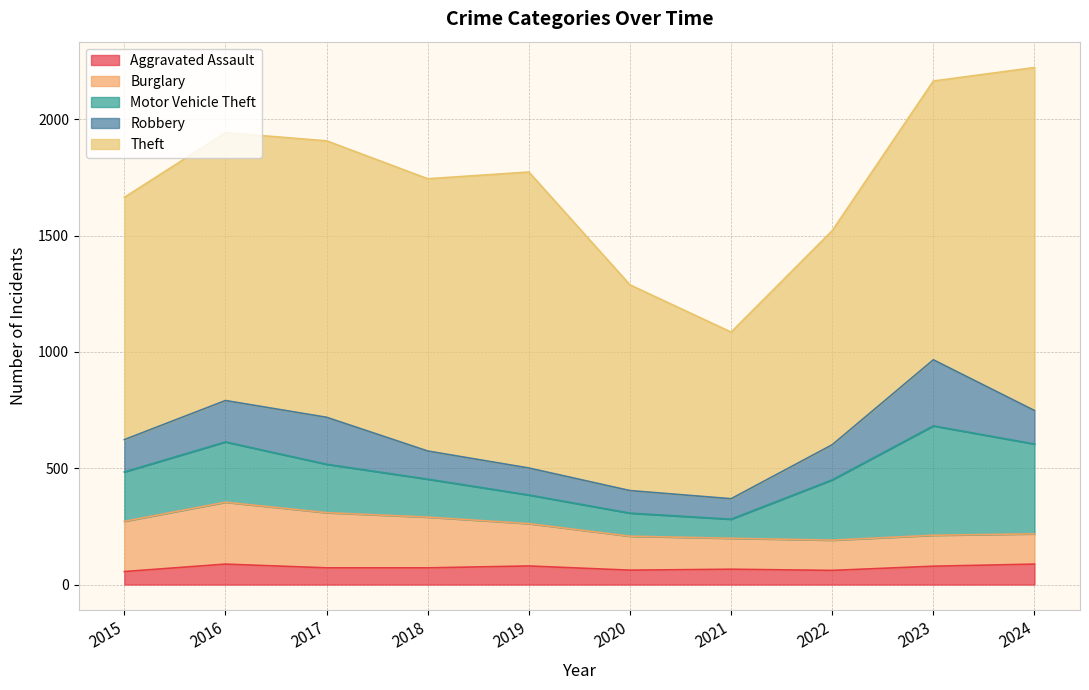

At which label does Burglary first exceed 182?

2015